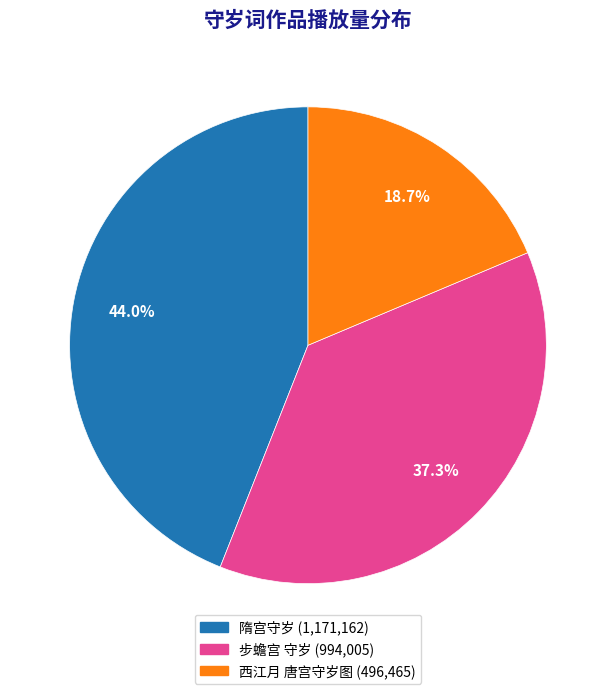

Which slice is the smallest?

西江月 唐宫守岁图